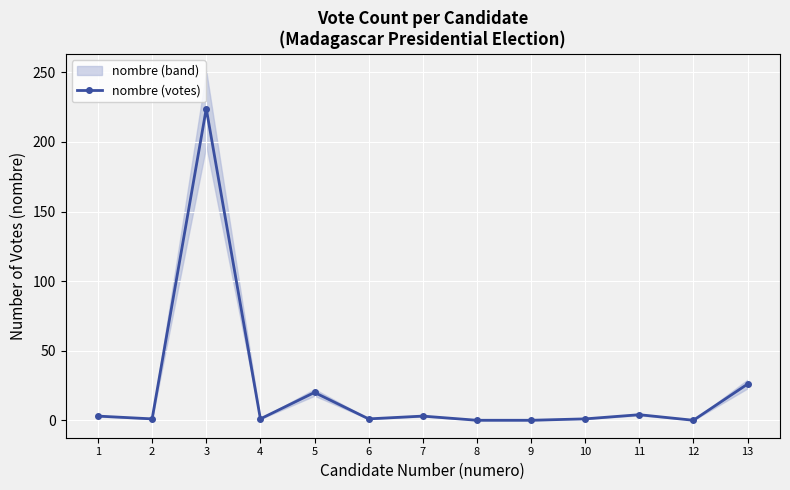

Rank the categories by value from highest to lowest.

3, 13, 5, 11, 1, 7, 2, 4, 6, 10, 8, 9, 12